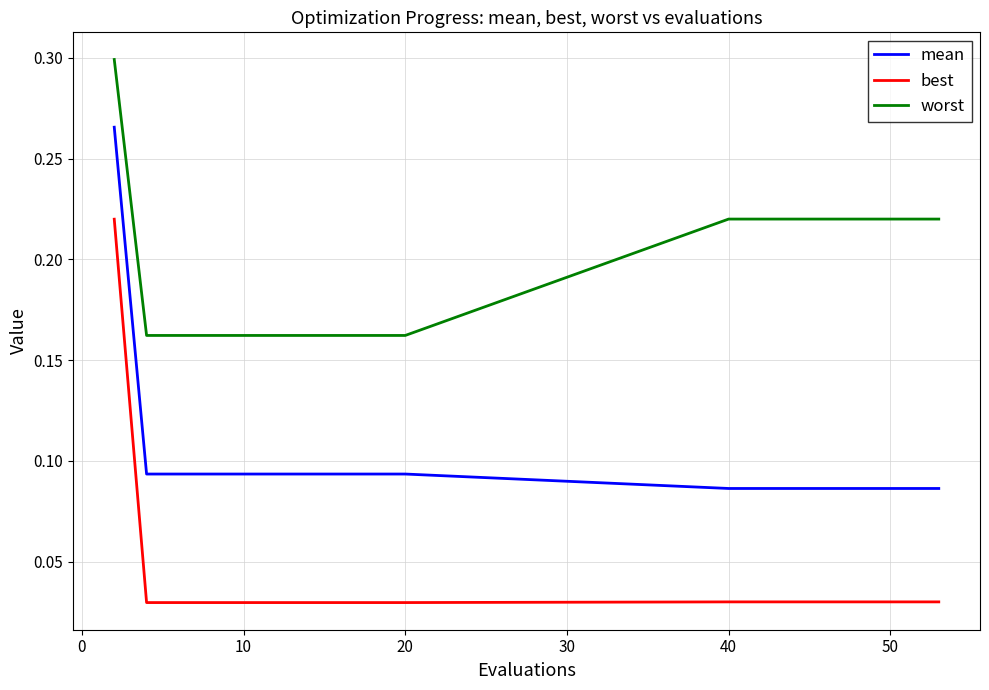

Which series has the largest total across all categories?

worst